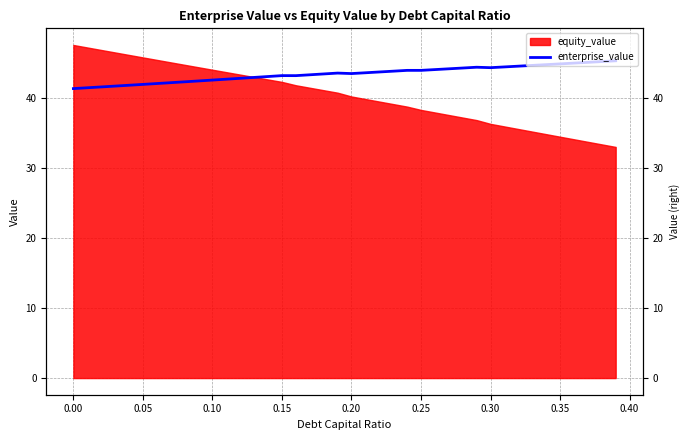

What is the sum of all values?

1737.7